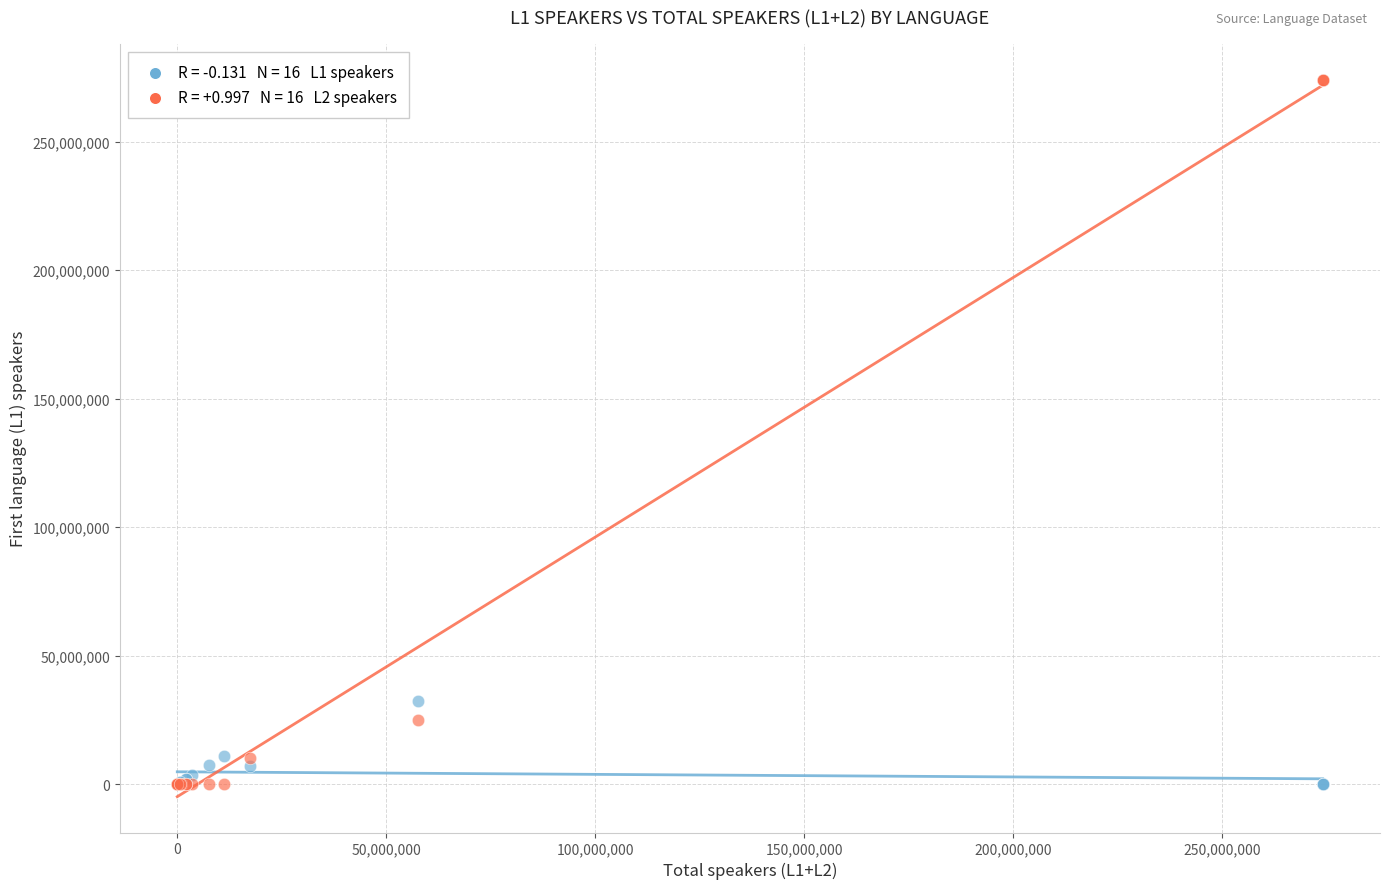

Across all series, what Y value is closest to 137000000?

32400000